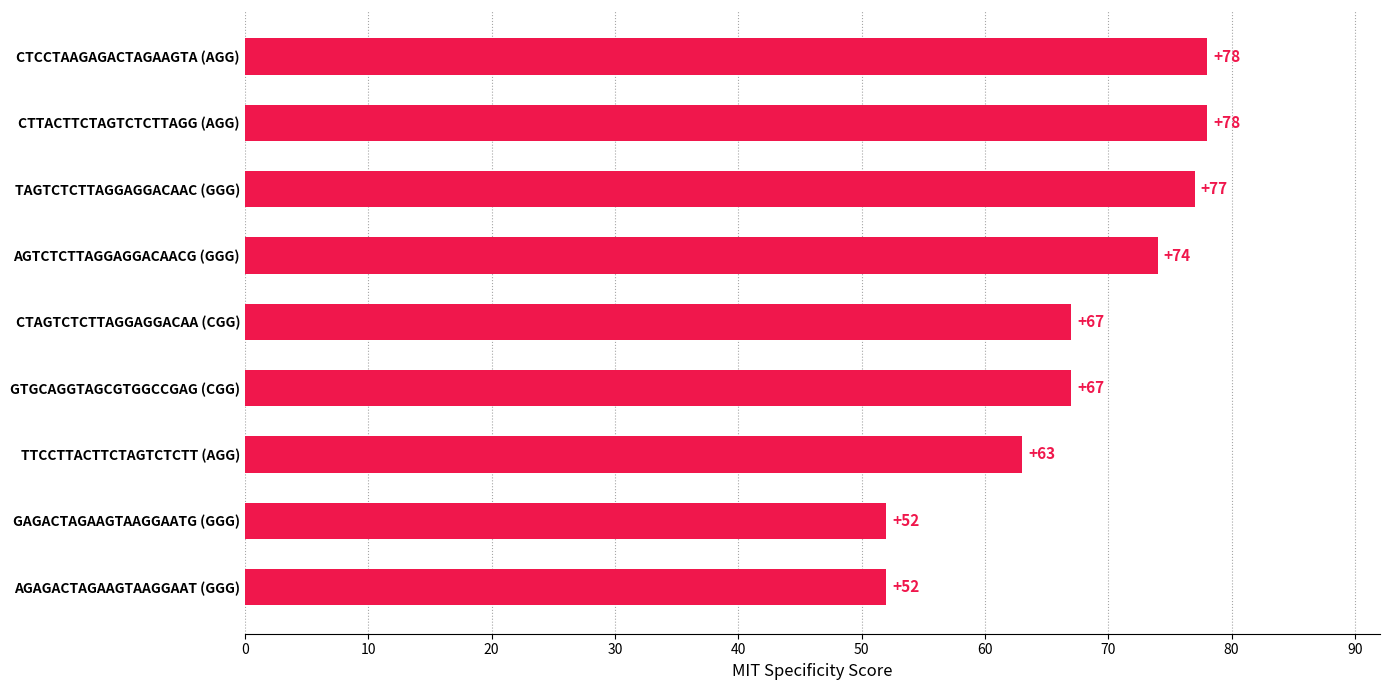

Is it true that the value at GAGACTAGAAGTAAGGAATG (GGG) is 52?

True